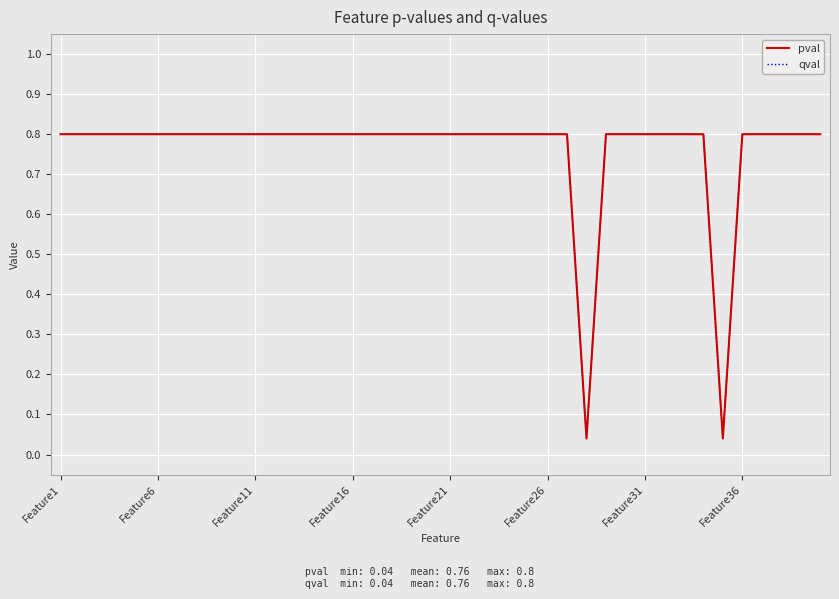

What is the highest value of the pval series?

0.8